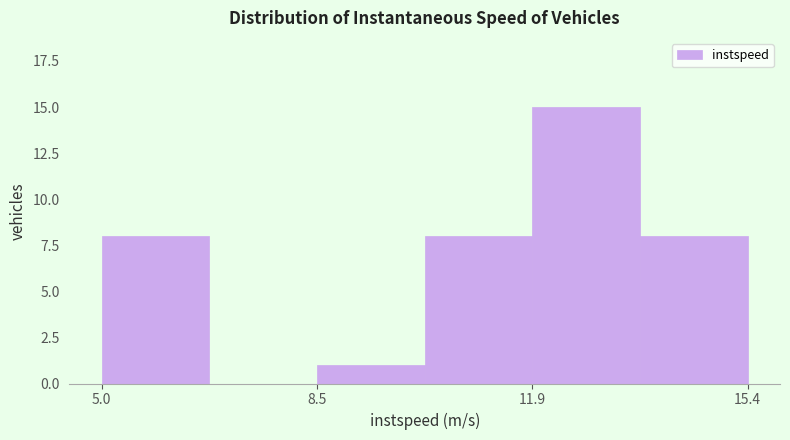

Read against the x-axis, roughly where is the centre of the tallest bar?

13.0